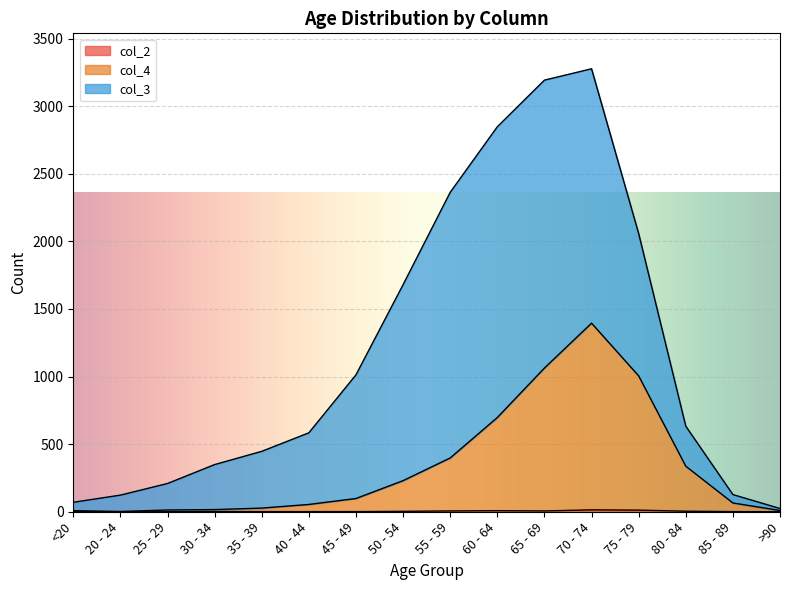

Which category has the lowest value in the col_2 series?

20 - 24